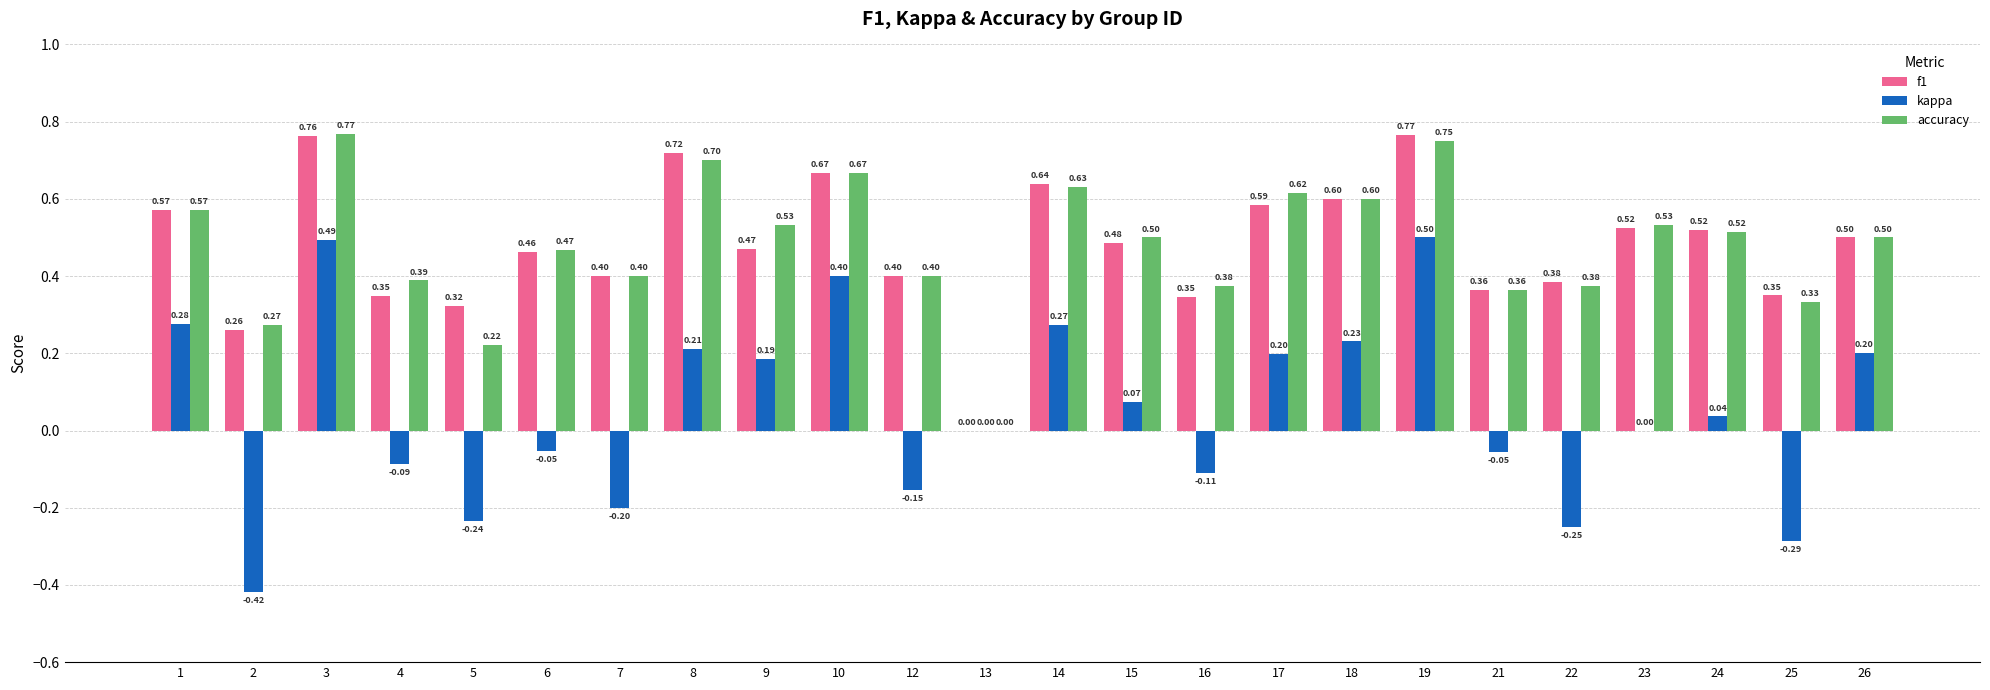

What is the sum of the accuracy values at 16 and 25?

0.7